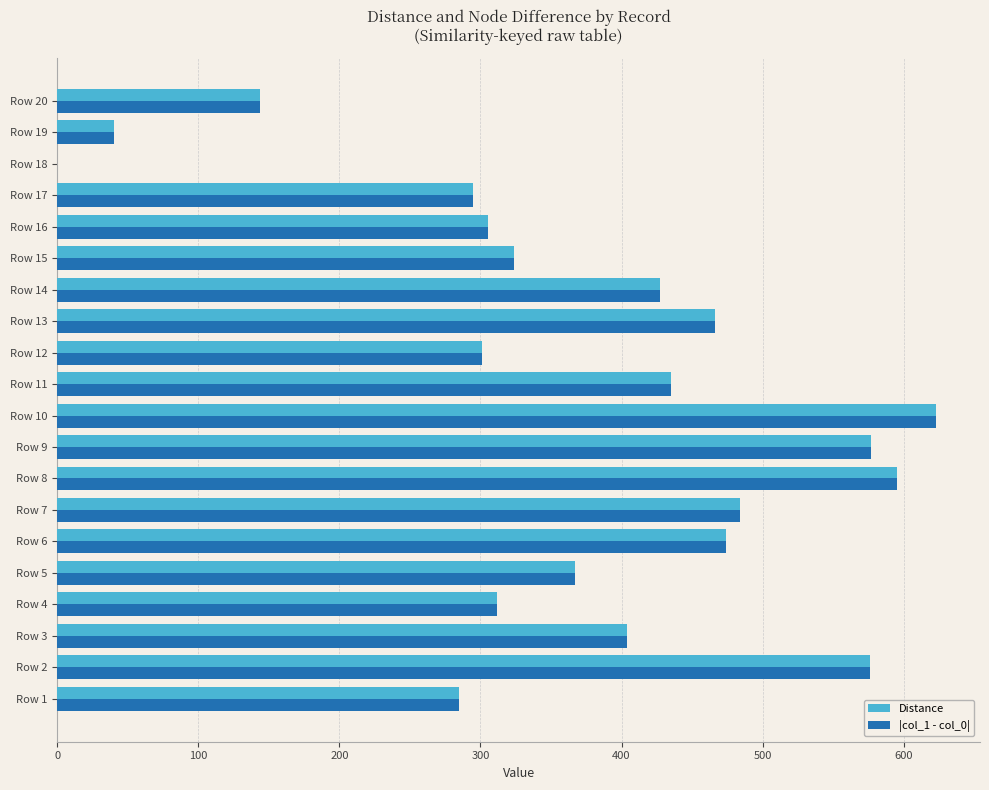

What is the sum of the Distance values at Row 18 and Row 16?

305